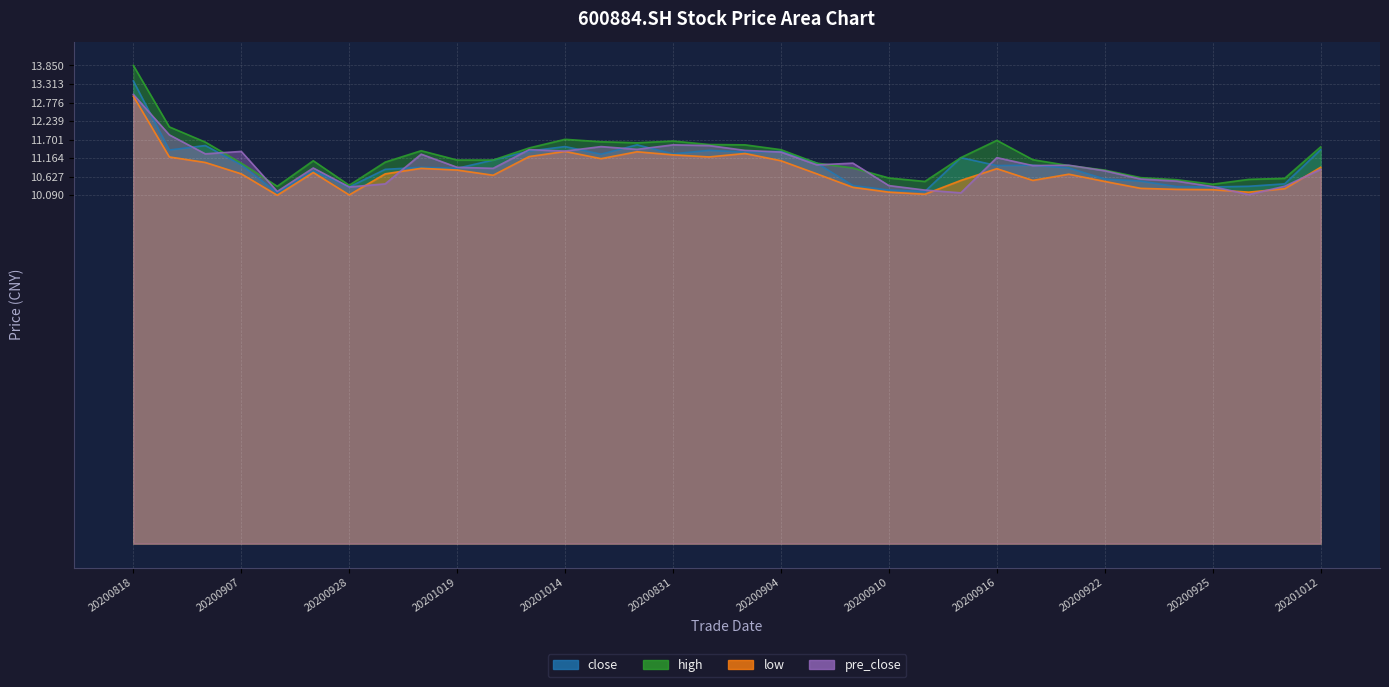

Which category has the lowest value in the pre_close series?

20200929